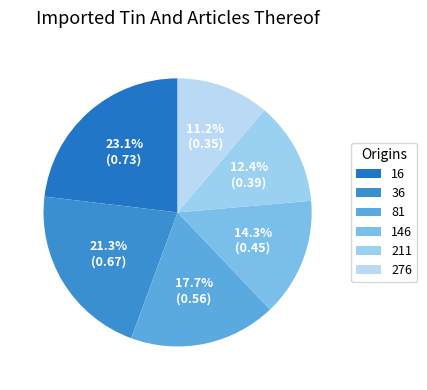

Count the number of slices in the pie.

6